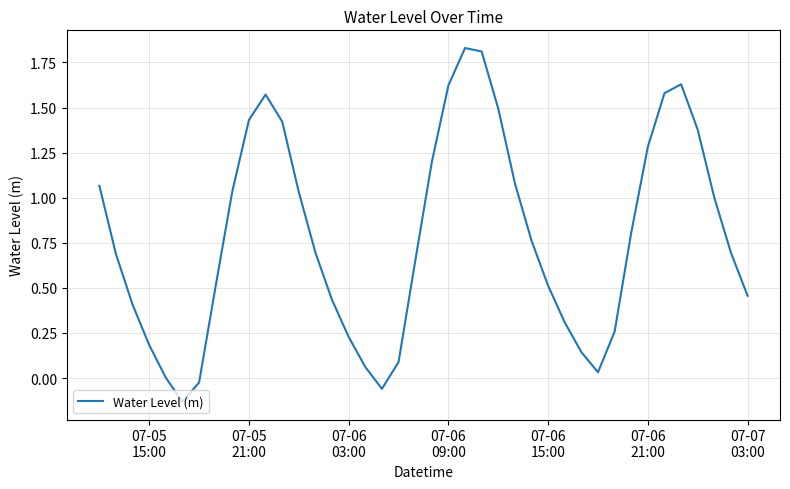

What is the difference between the maximum and minimum values?

2.0